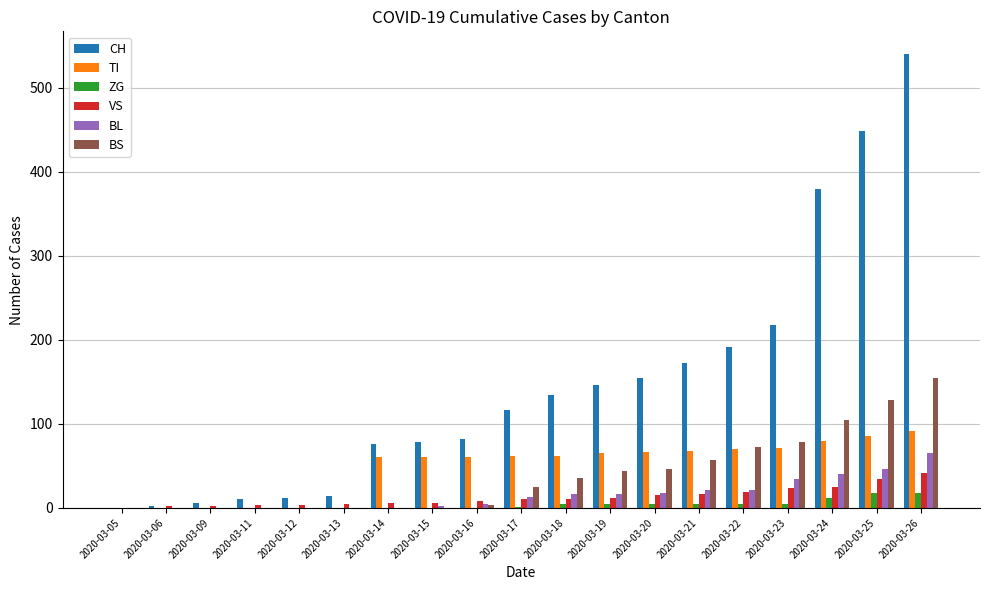

The value of TI at 2020-03-11 is 27. True or false?

False